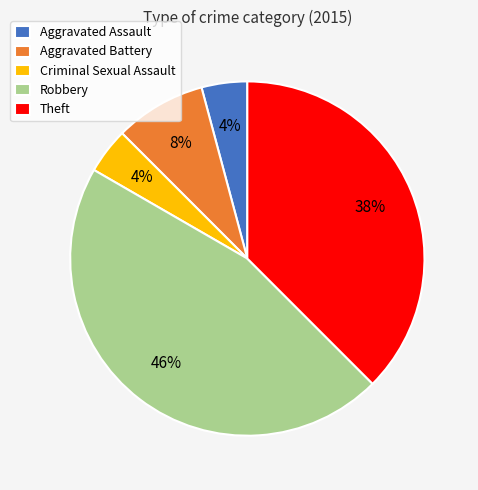

What is the ratio of the value at Aggravated Assault to the value at Aggravated Battery?

0.5